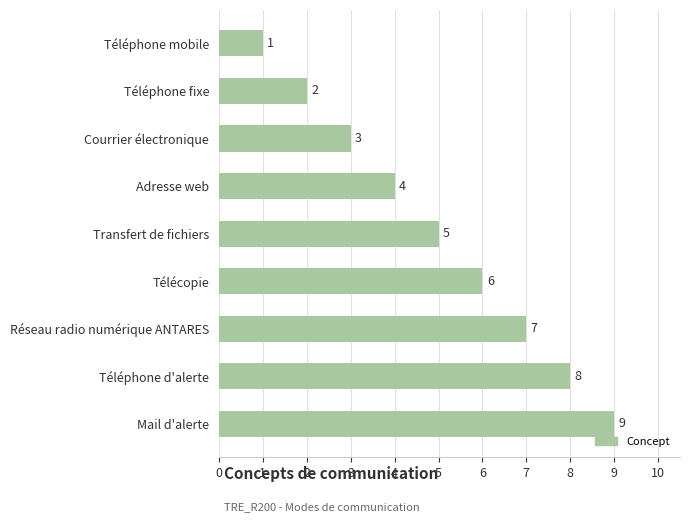

Where is the data nearest to the value 5?

Transfert de fichiers